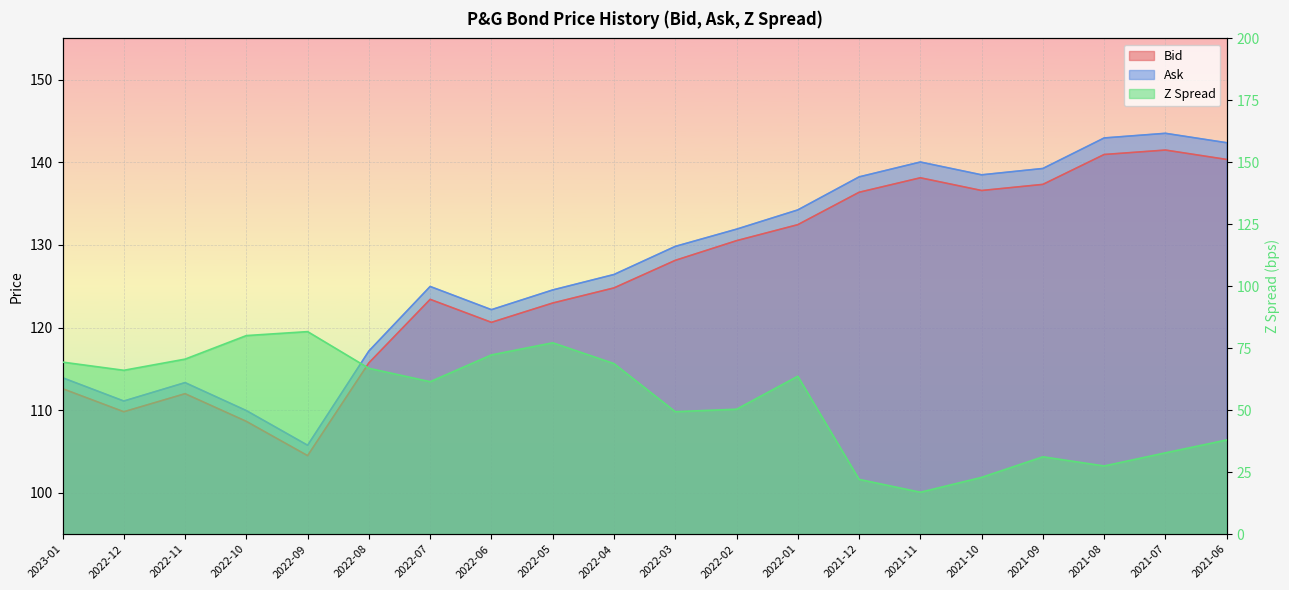

How many interior local valleys does the Z Spread series have?

5